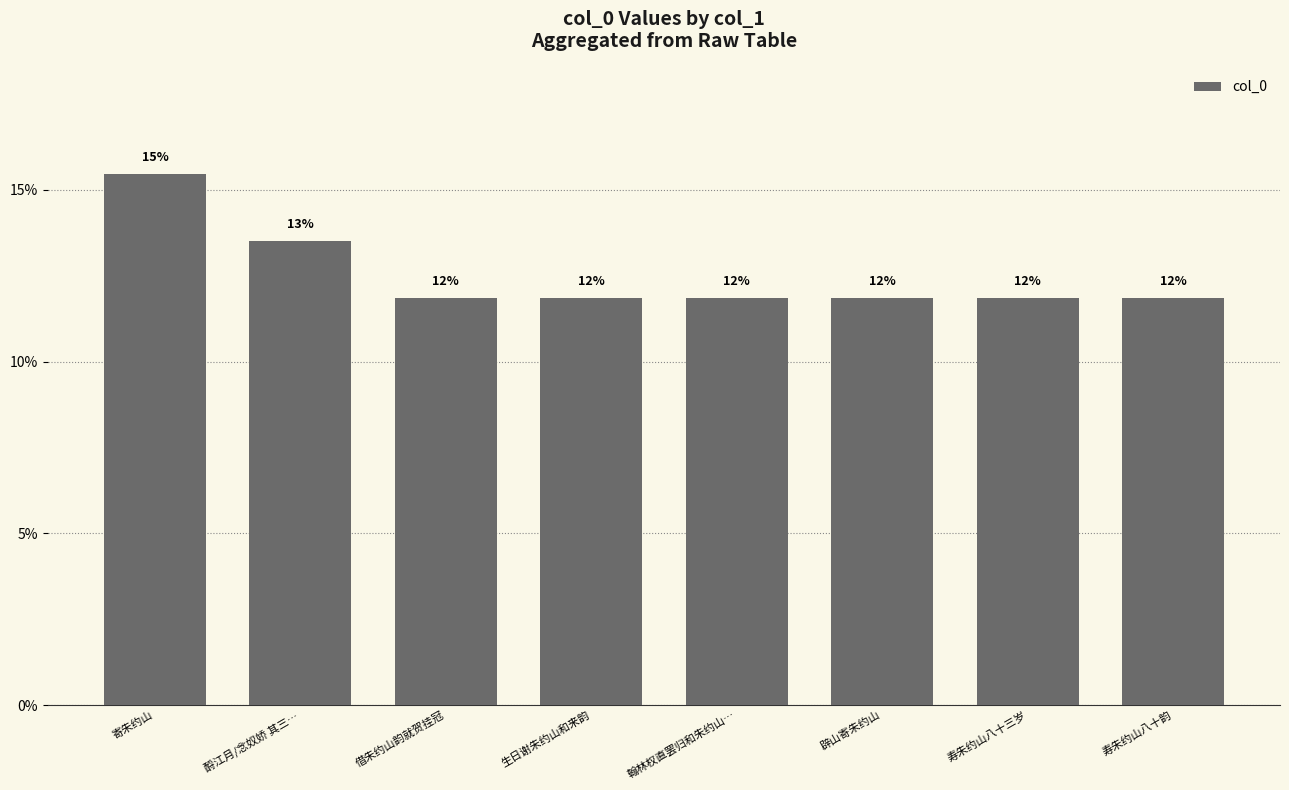

What is the change in value from 酹江月/念奴娇 其三… to 翰林权直罢归和朱约山…?

-1.7